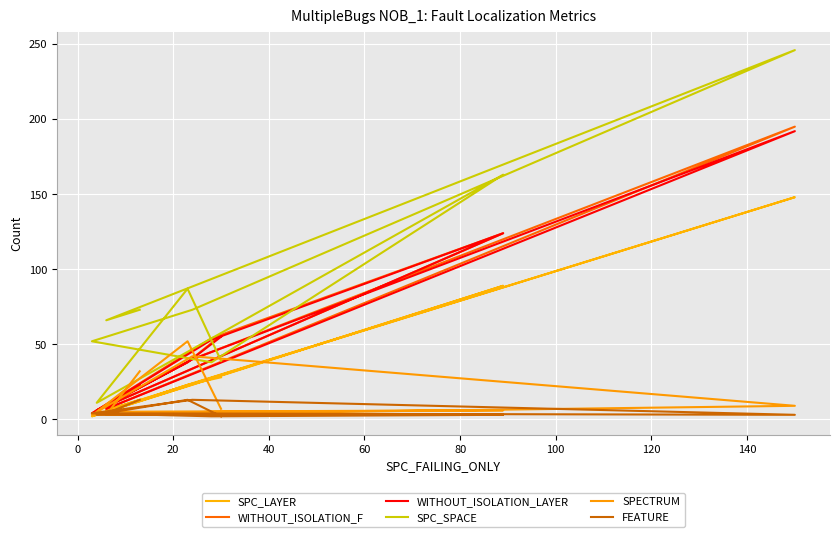

At how many categories does at least one series exceed 70?

5